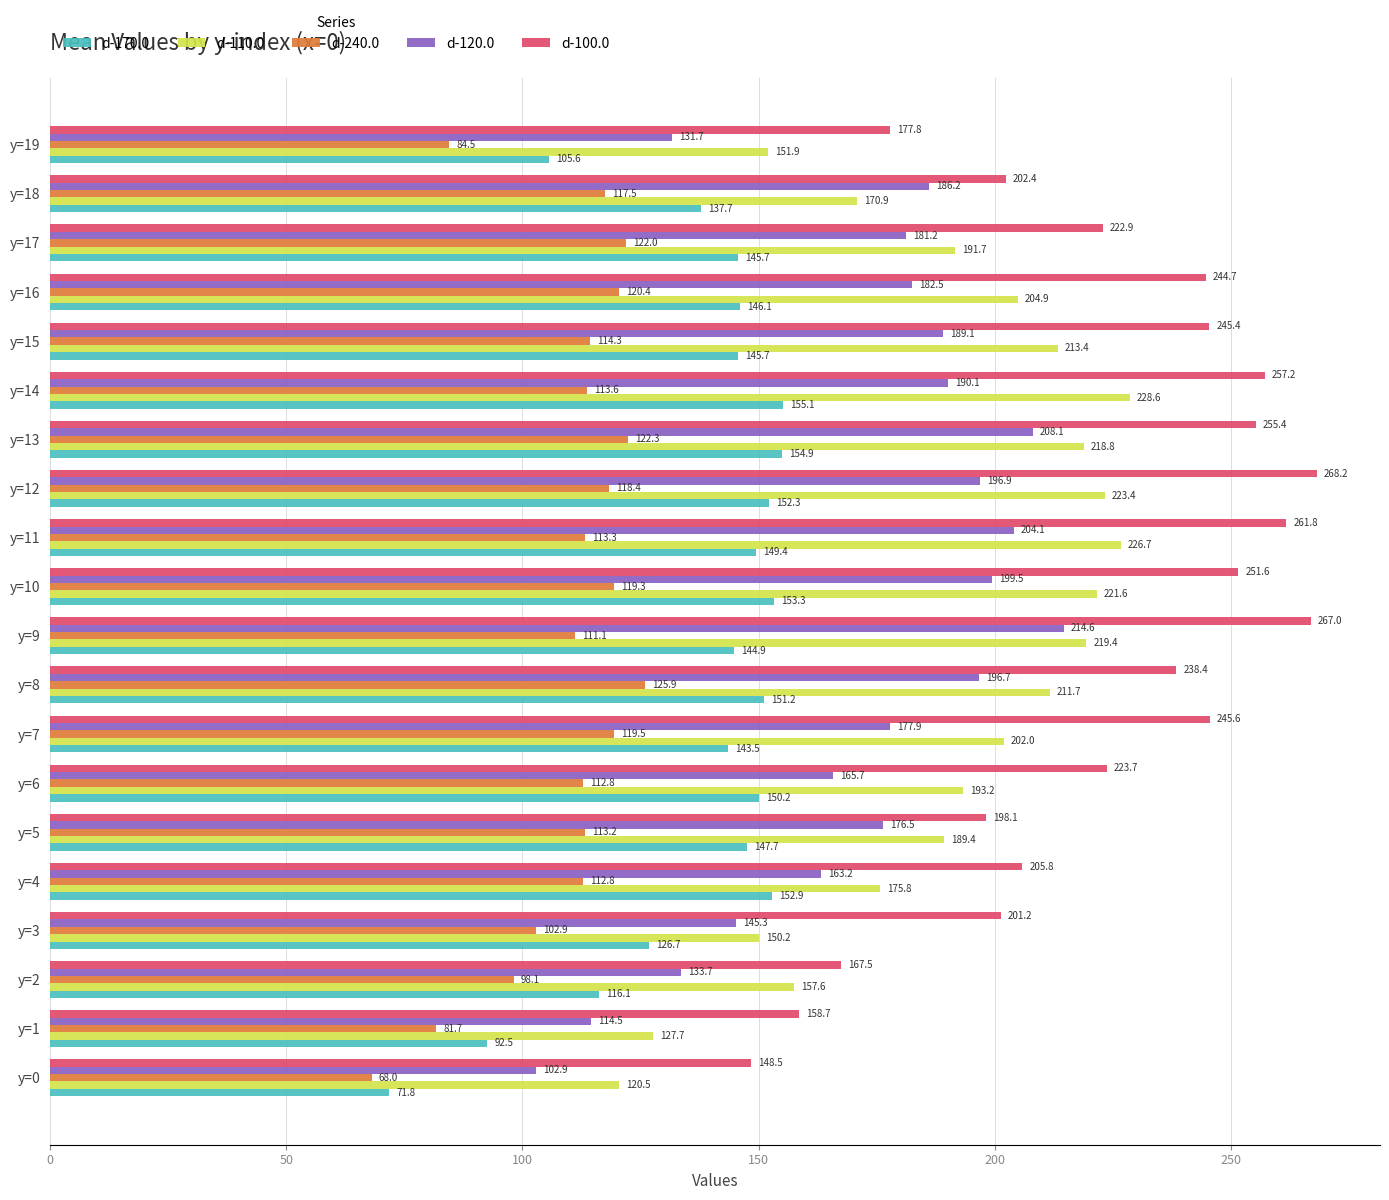

Where is d-240.0 nearest to the value 96?

y=2